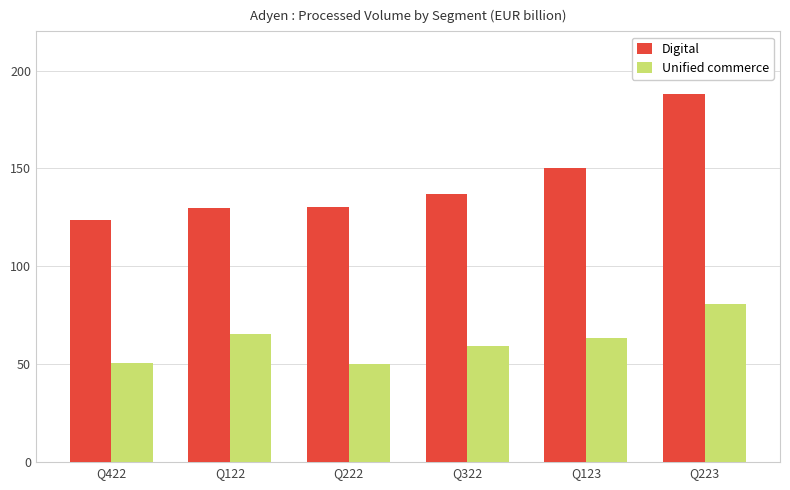

What is the maximum value for Unified commerce?

80.9